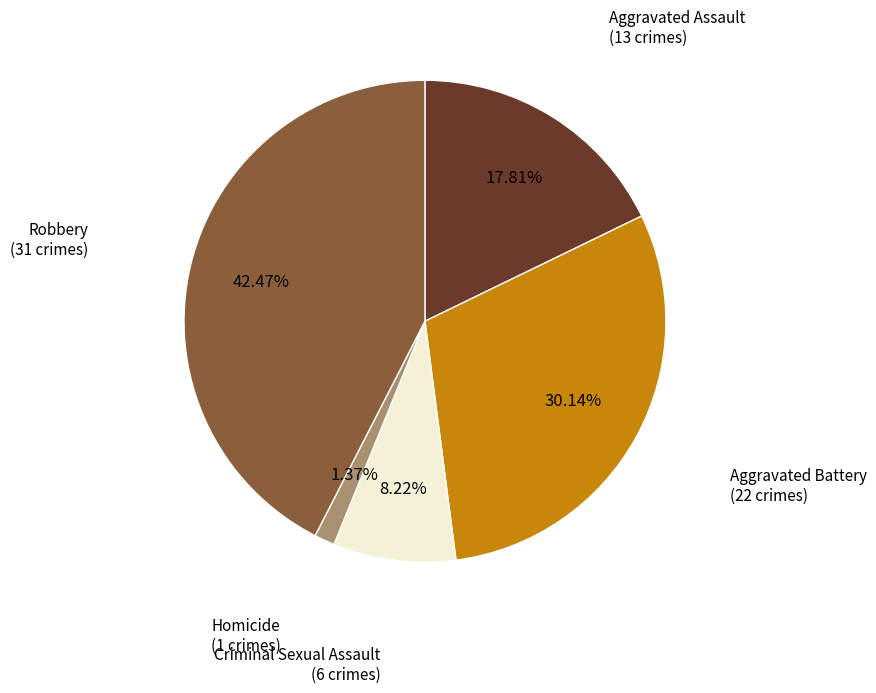

What percentage is NOT represented by Aggravated Battery?

69.9%